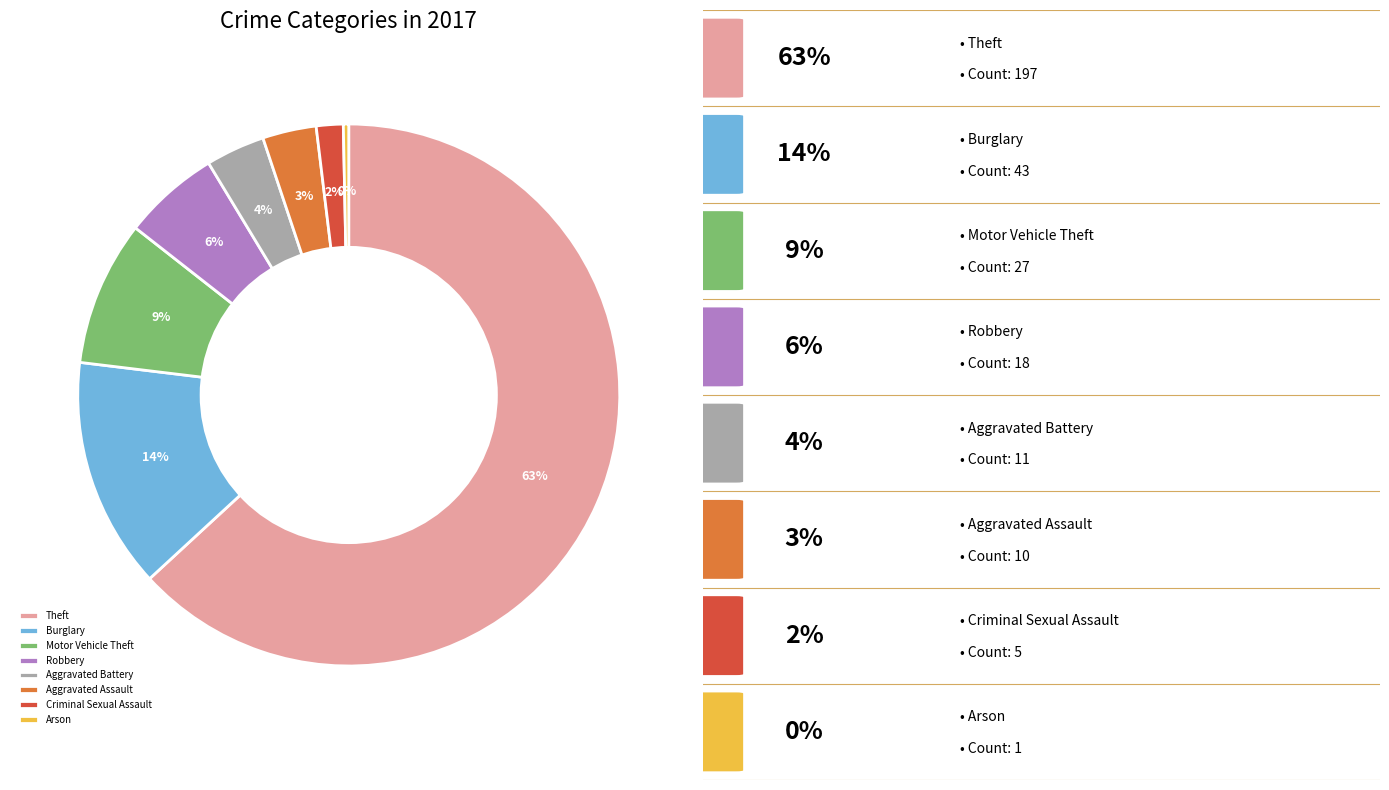

Which slice is the largest?

Theft